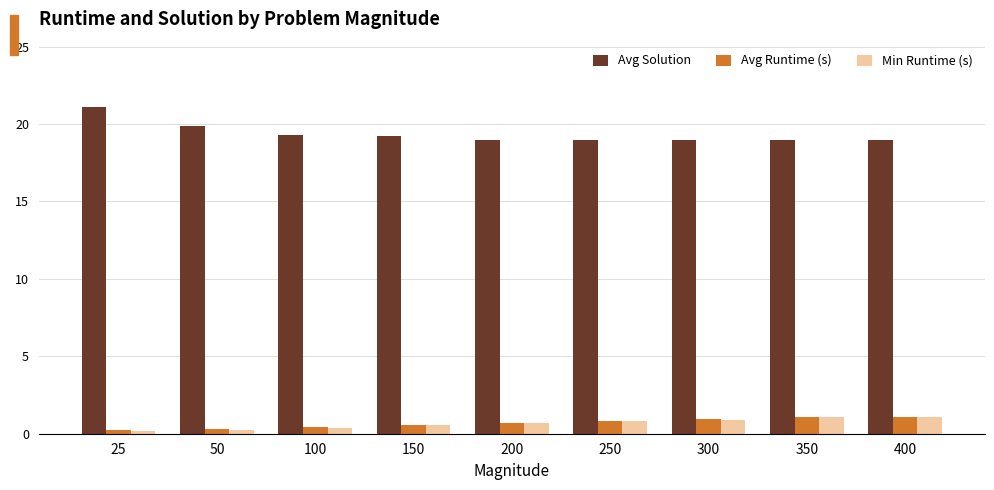

At how many categories does at least one series exceed 4?

9